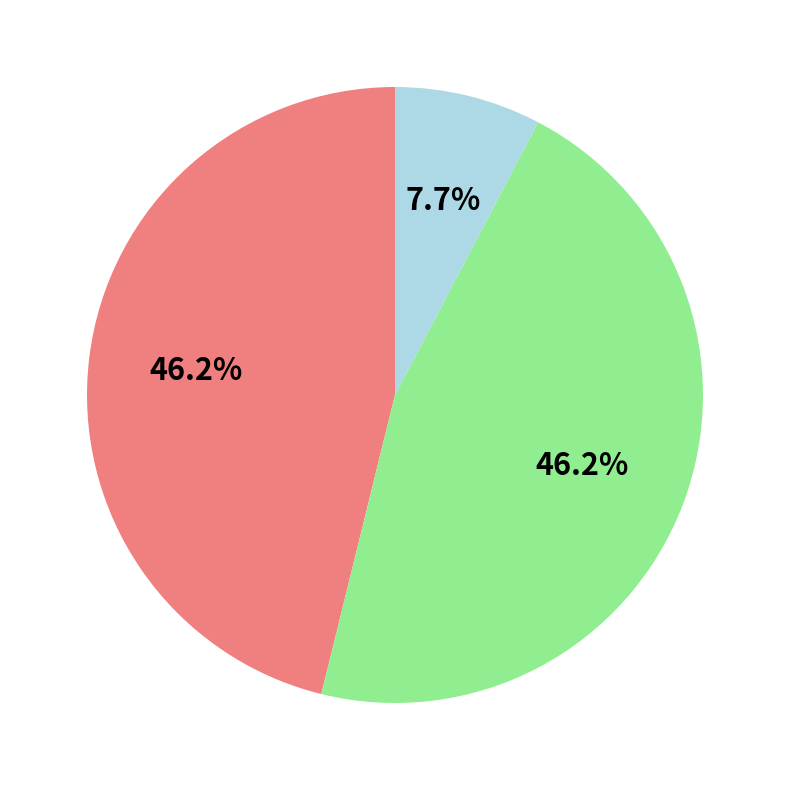

Is there any slice that represents more than half of the pie?

No